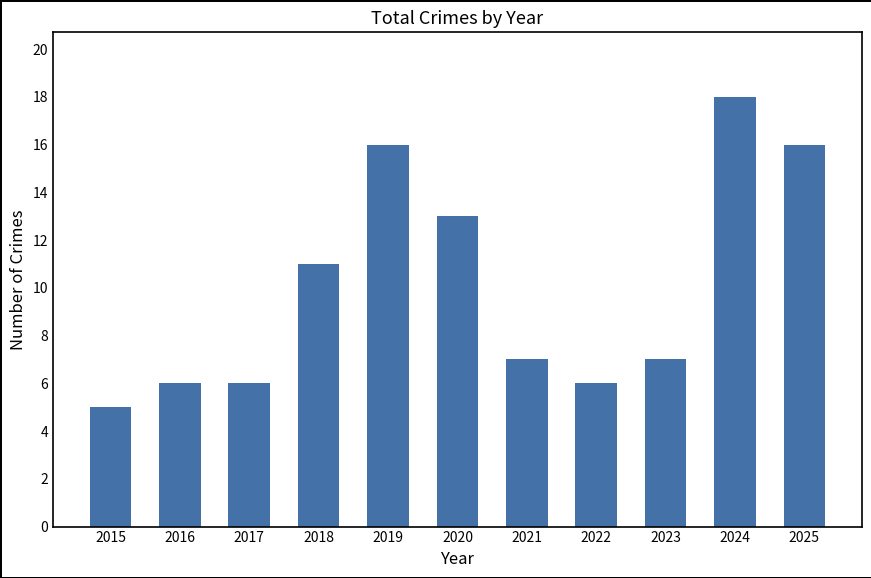

Reading left to right, transcribe all the data shown in this chart.

5	6	6	11	16	13	7	6	7	18	16